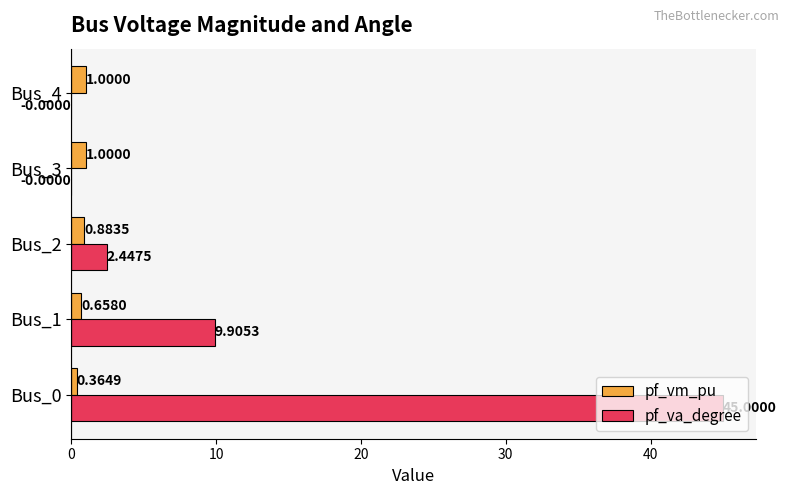

What is the sum of the pf_vm_pu values at Bus_0 and Bus_3?

1.4